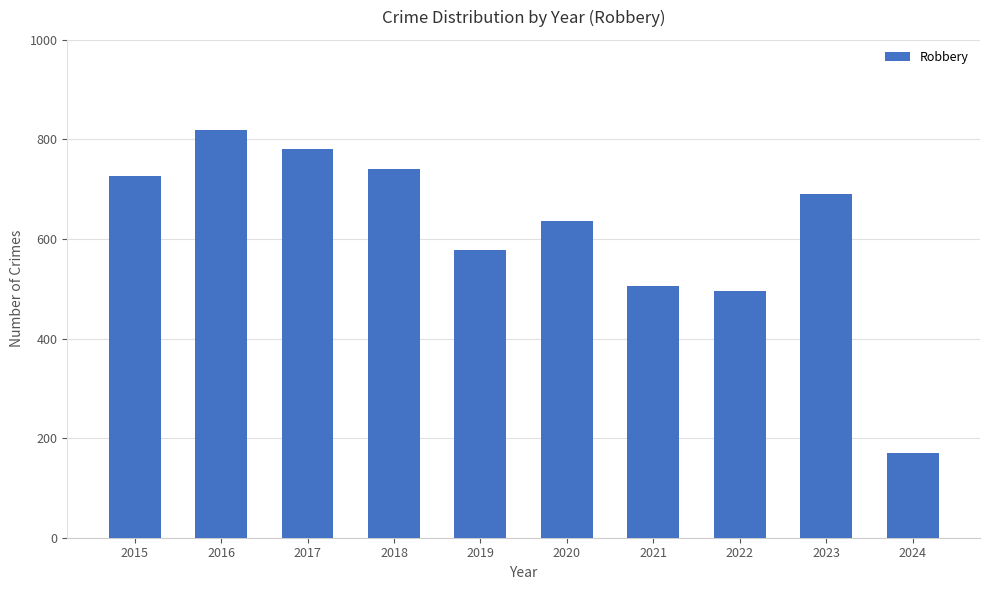

What is the approximate value at 2019, to the nearest 50?

600